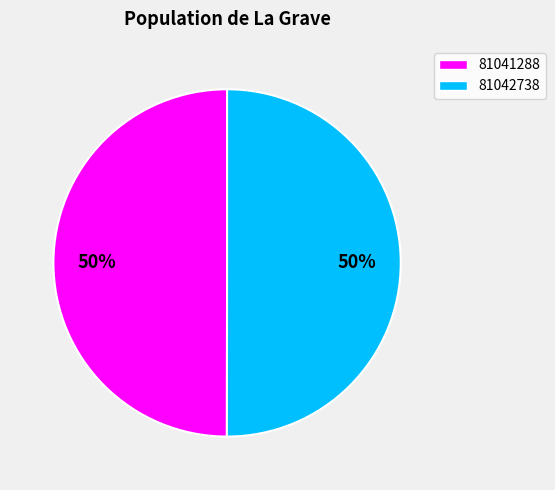

The 81041288 slice represents 37% of the pie. True or false?

False